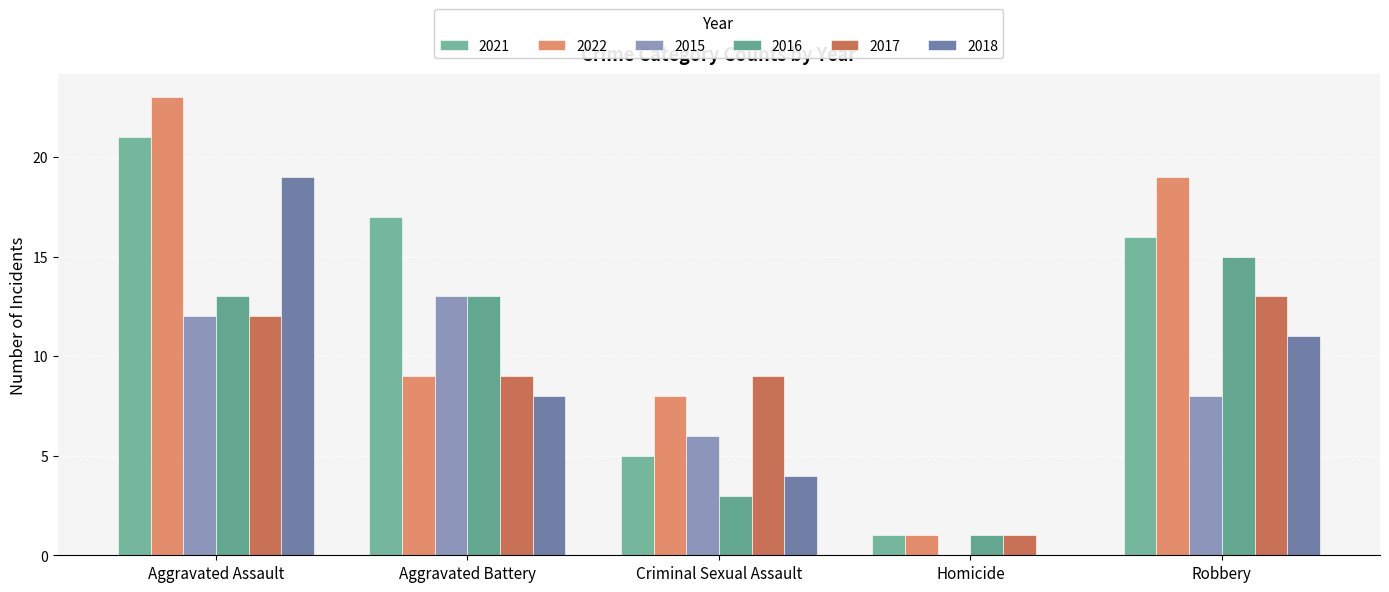

The value of 2018 at Criminal Sexual Assault is 4. True or false?

True